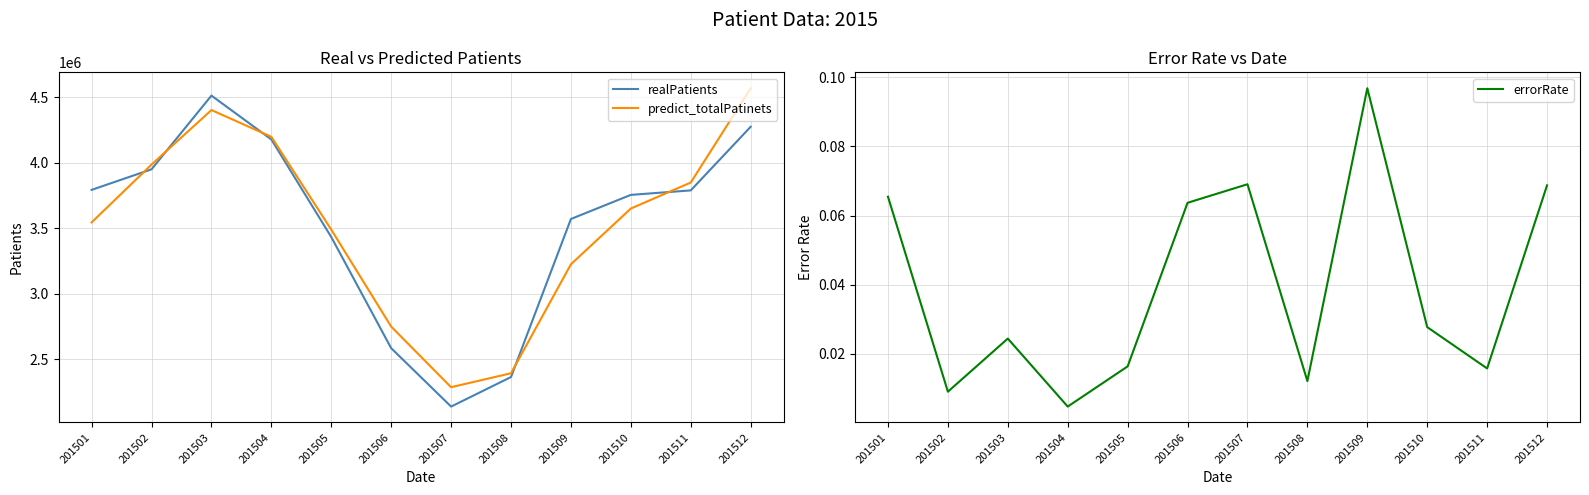

True or false: predict_totalPatinets and errorRate intersect in this chart.

False